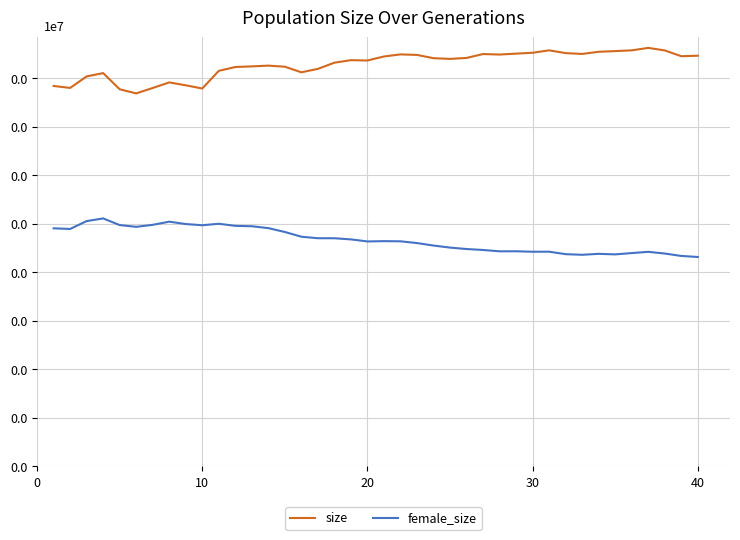

True or false: size and female_size intersect in this chart.

False